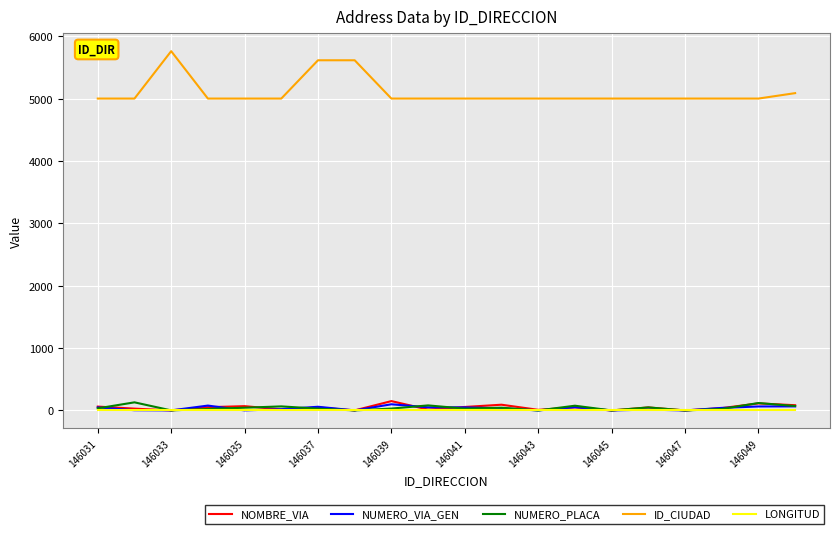

True or false: NOMBRE_VIA and ID_CIUDAD intersect in this chart.

False